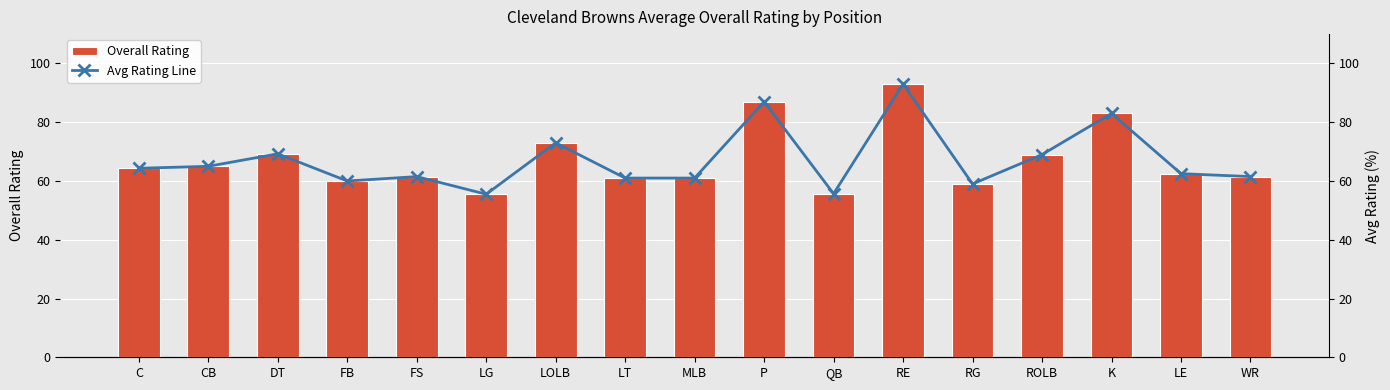

What is the difference between the maximum and minimum values in the Overall Rating series?

37.5